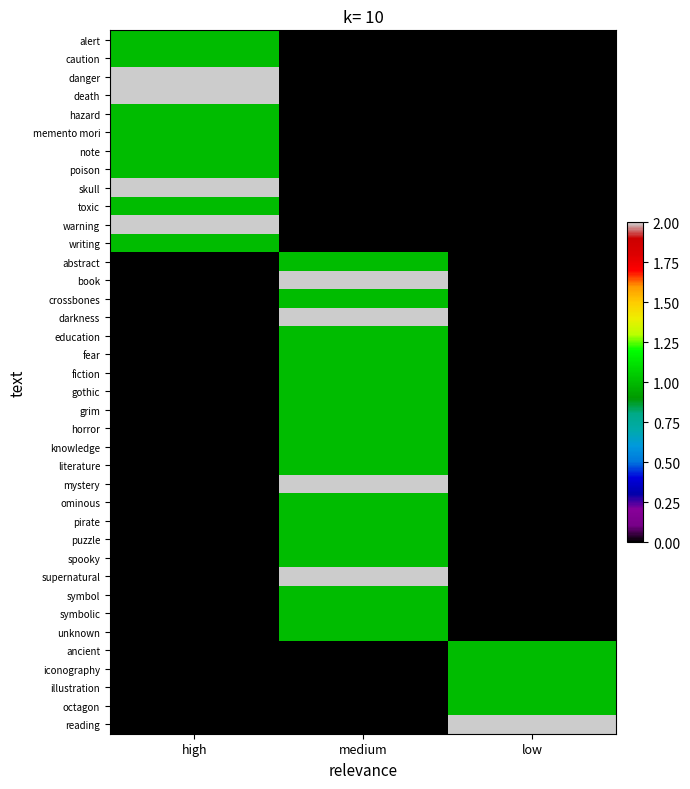

Count the number of categories in the chart.

3